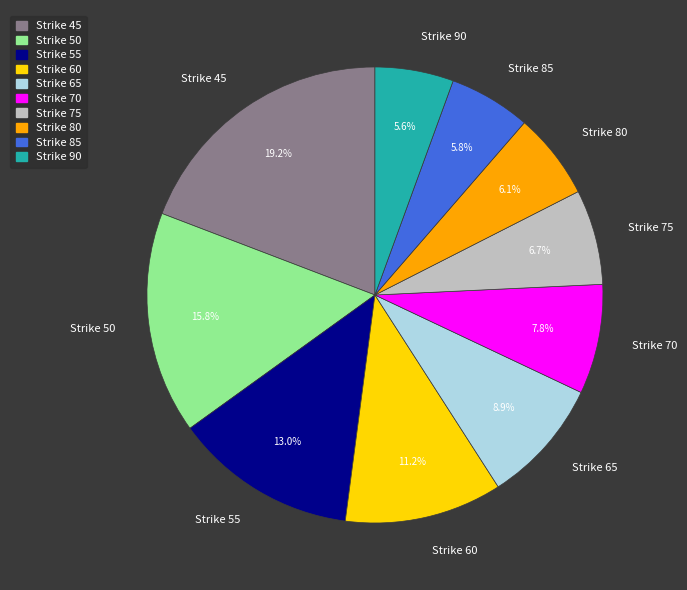

To the nearest percent, what is the difference between the largest and smallest slice percentages?

14%